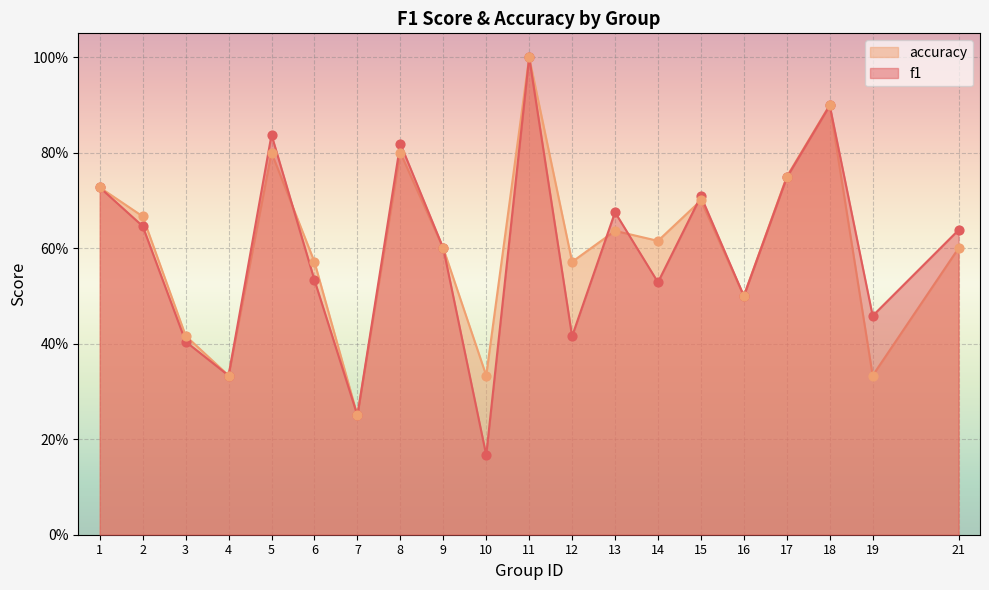

Is the value of accuracy at 9 greater than the value of f1 at 2?

No